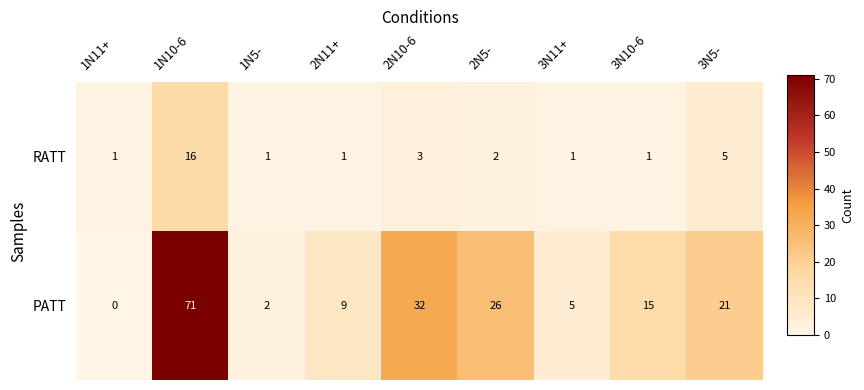

What is the difference between the maximum and minimum values in the RATT series?

15